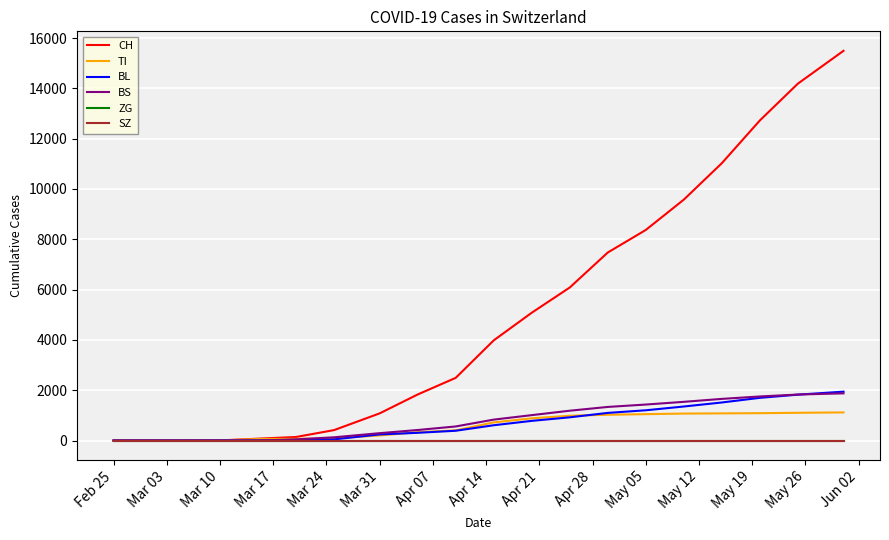

What is the difference between the maximum and minimum values in the CH series?

15492